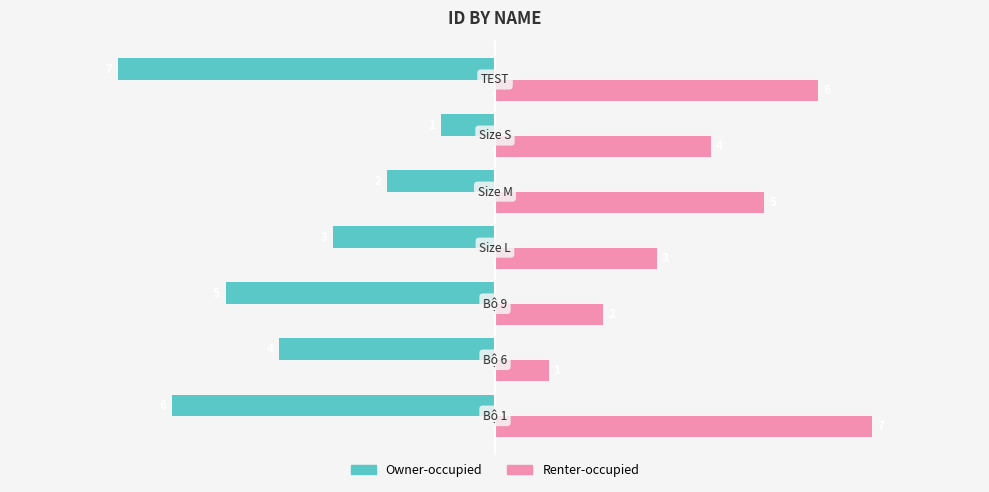

At Size S, list the series in order from smallest to largest.

Owner-occupied, Renter-occupied